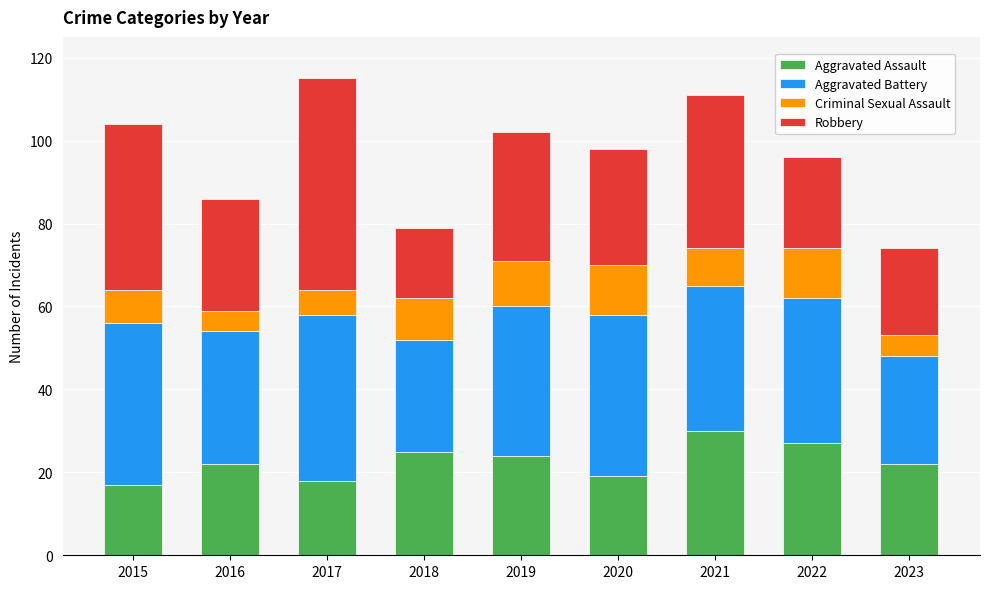

How many bars are there in total?

9